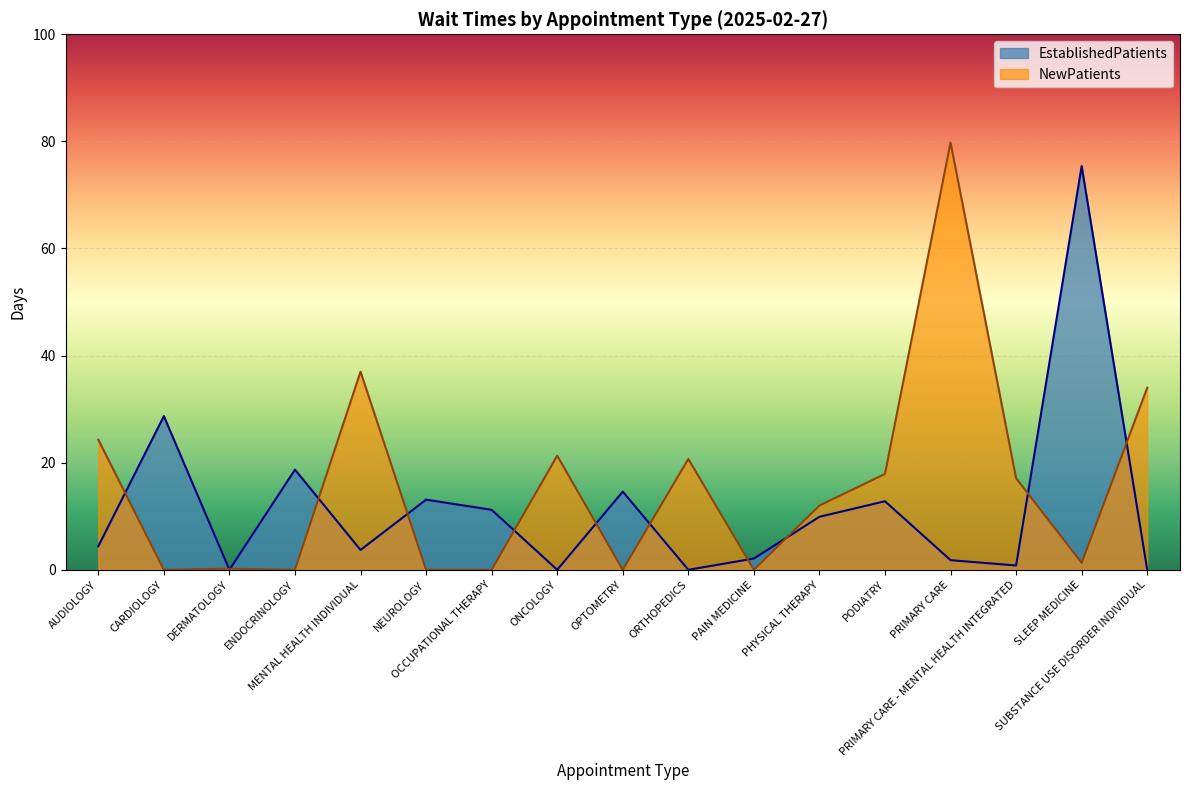

Which series has the widest spread of values?

NewPatients